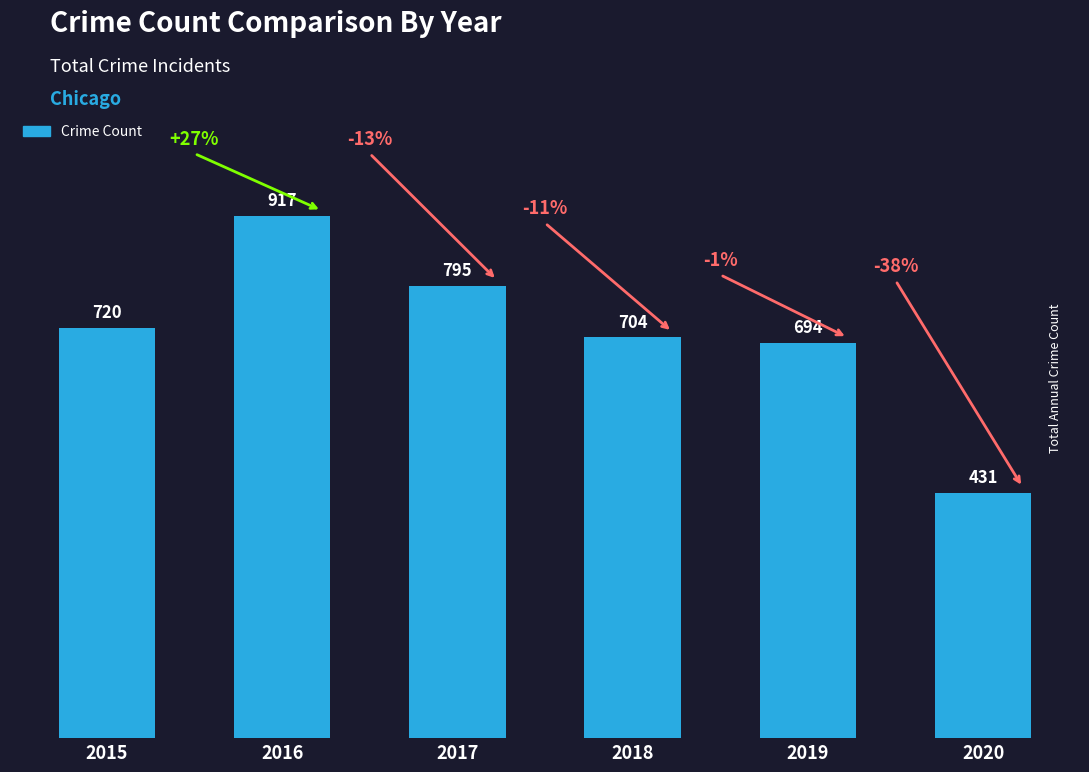

List the labels in order of value, largest first.

2016, 2017, 2015, 2018, 2019, 2020